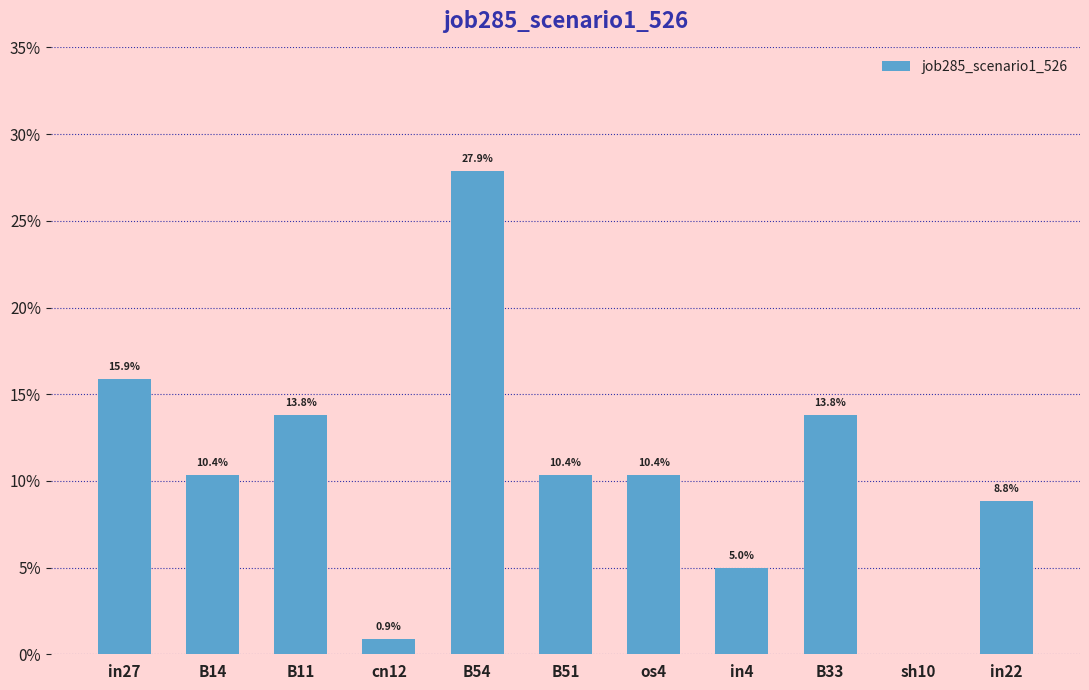

What is the label of the 8th bar from the left?

in4